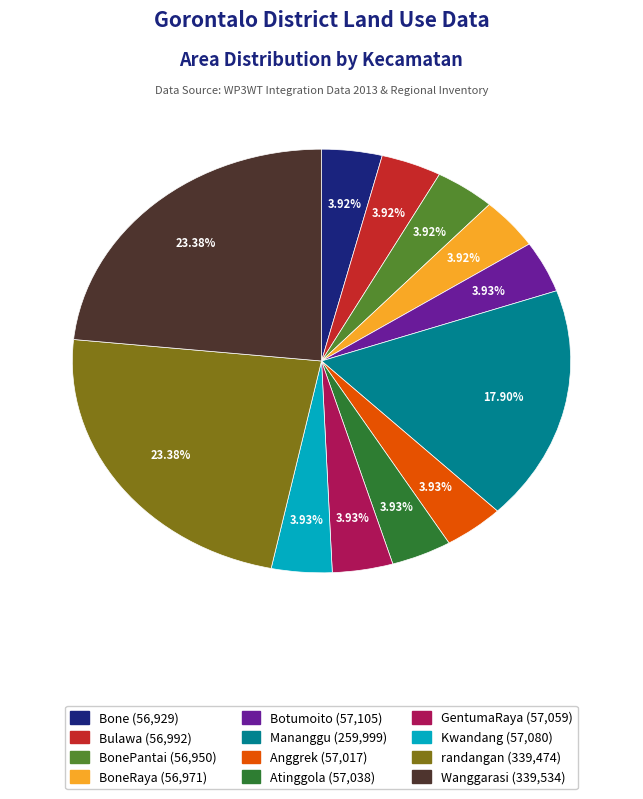

Is there a majority slice in this chart?

No